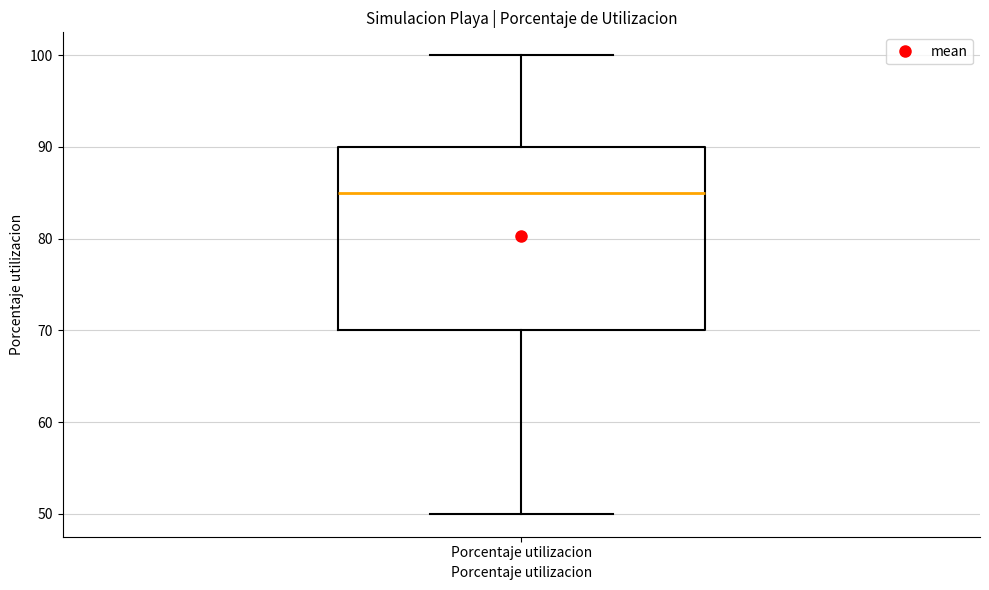

Read this box plot against the y-axis: the position of the median line, the range covered by the box, and the ends of both whiskers. The values are not printed on the chart, so give them approximately, as read against the axis.

median 85, box 70 to 90, whiskers 50 to 100